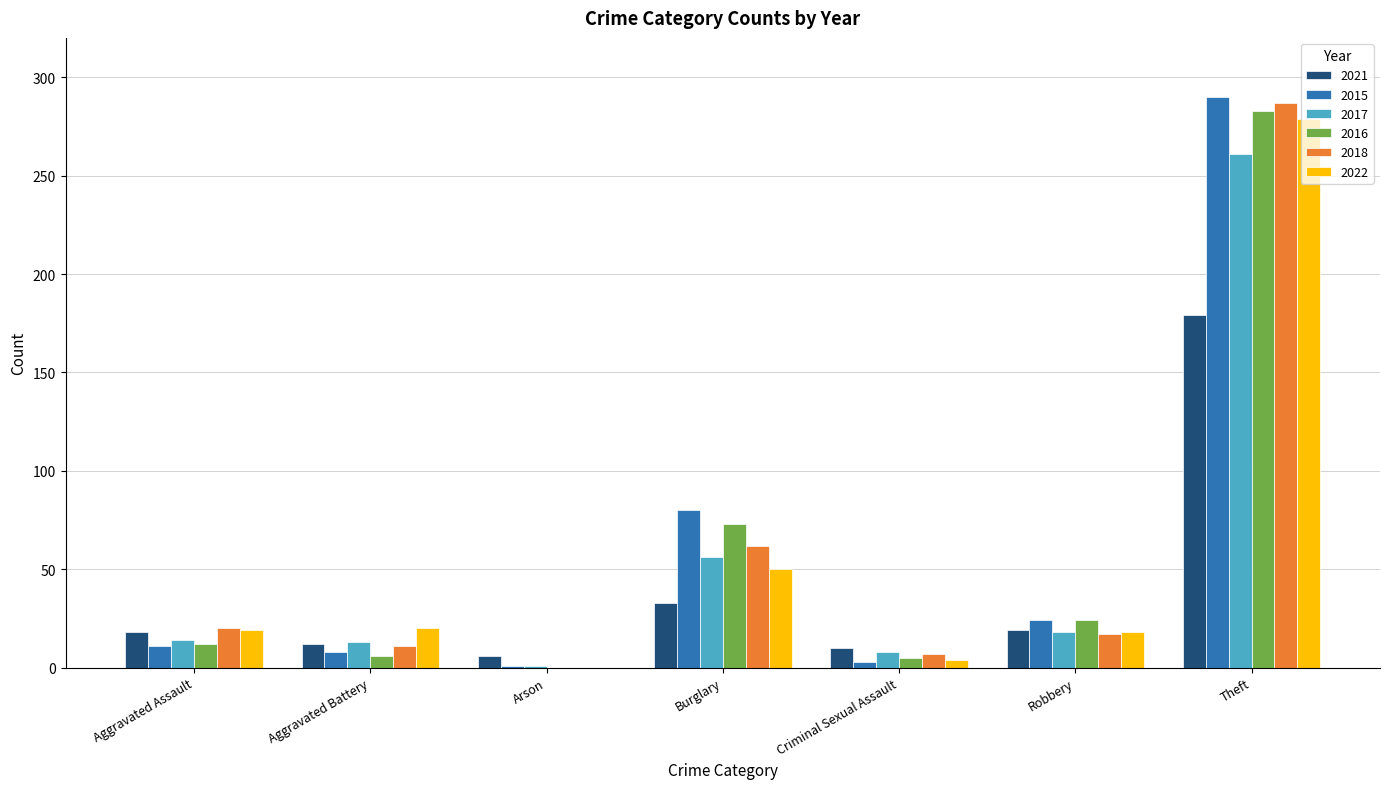

Is the value of 2022 at Aggravated Assault greater than the value of 2016 at Theft?

No